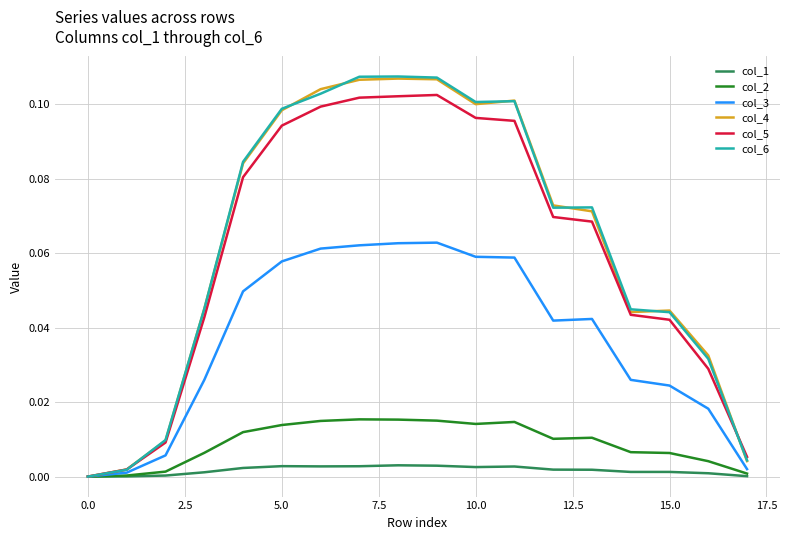

Which series has the largest range (max minus min)?

col_6